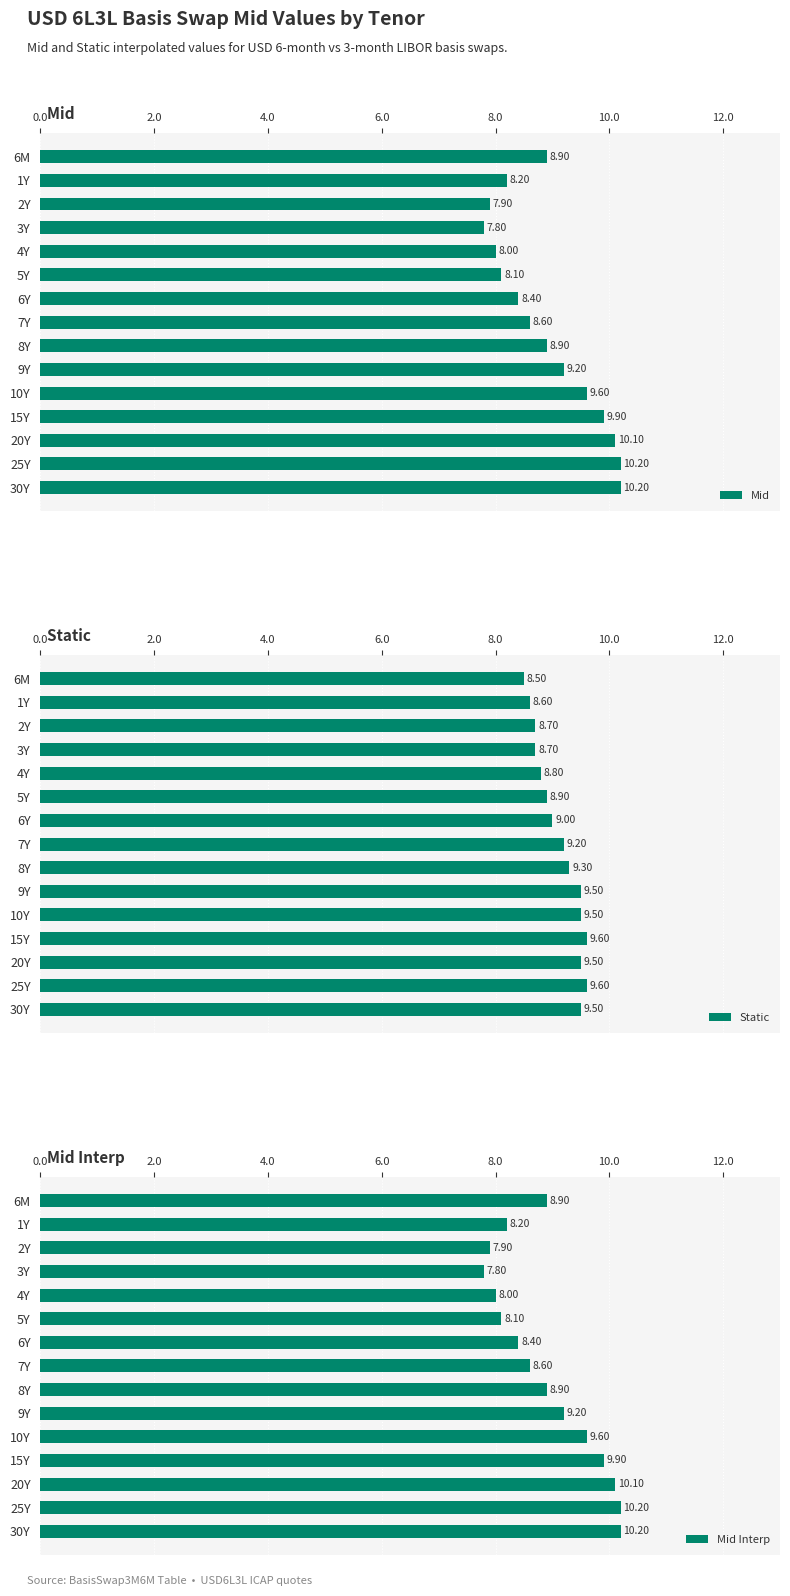

Does the chart contain stacked bars?

No